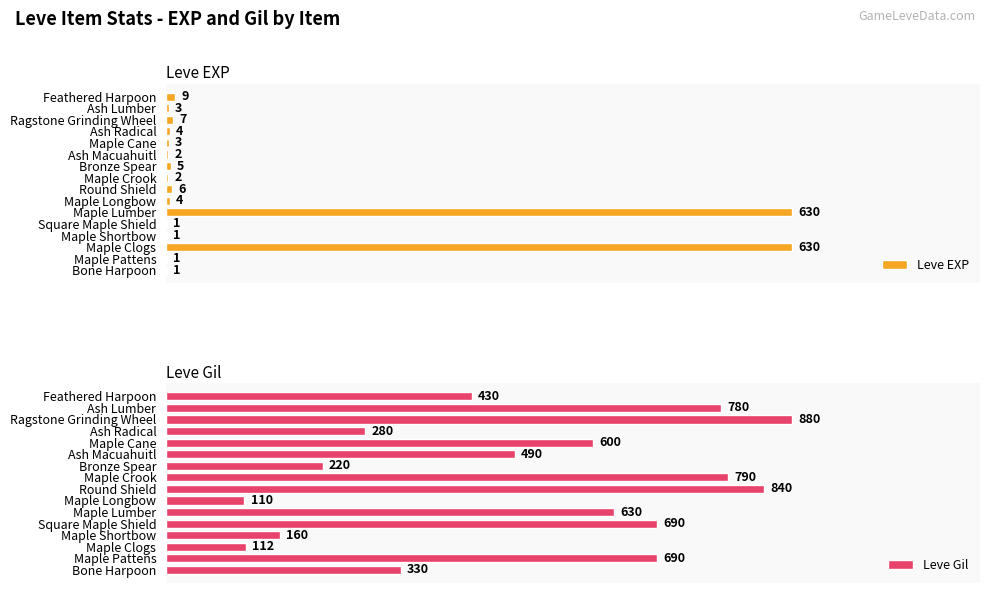

What is the sum of all Leve Gil values?

8032